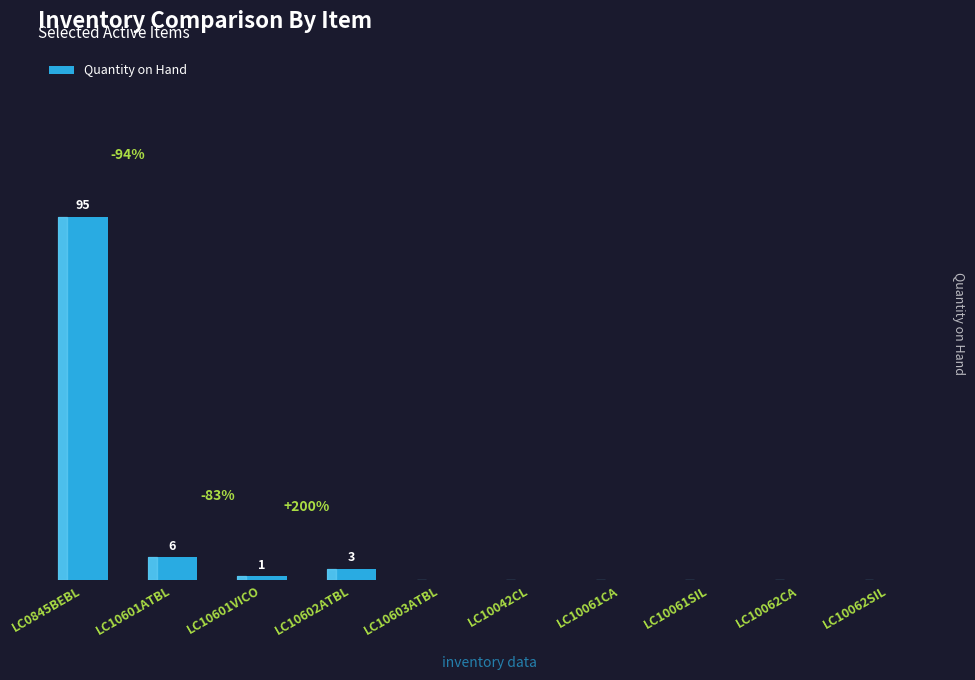

Which has a higher value, LC0845BEBL or LC10601VICO?

LC0845BEBL